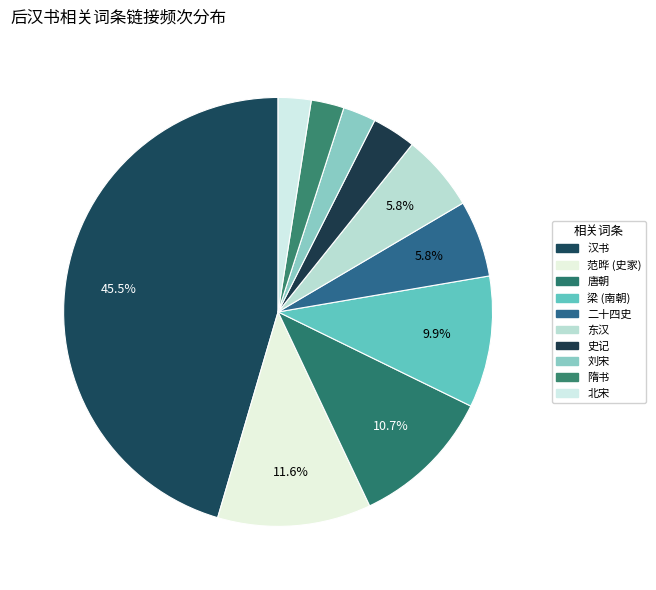

What is the largest slice in the pie chart?

汉书